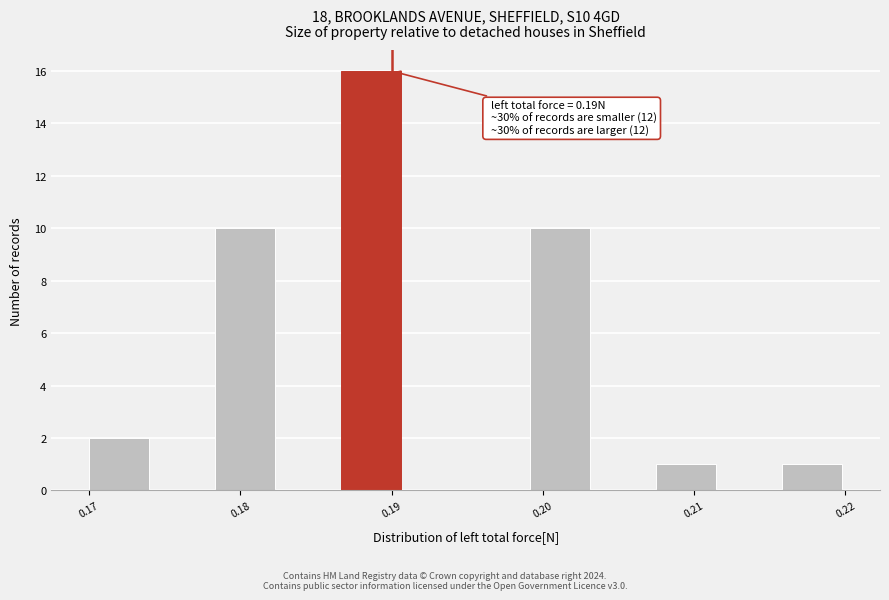

Over which range of the x-axis is the bar tallest?

0.187 to 0.191